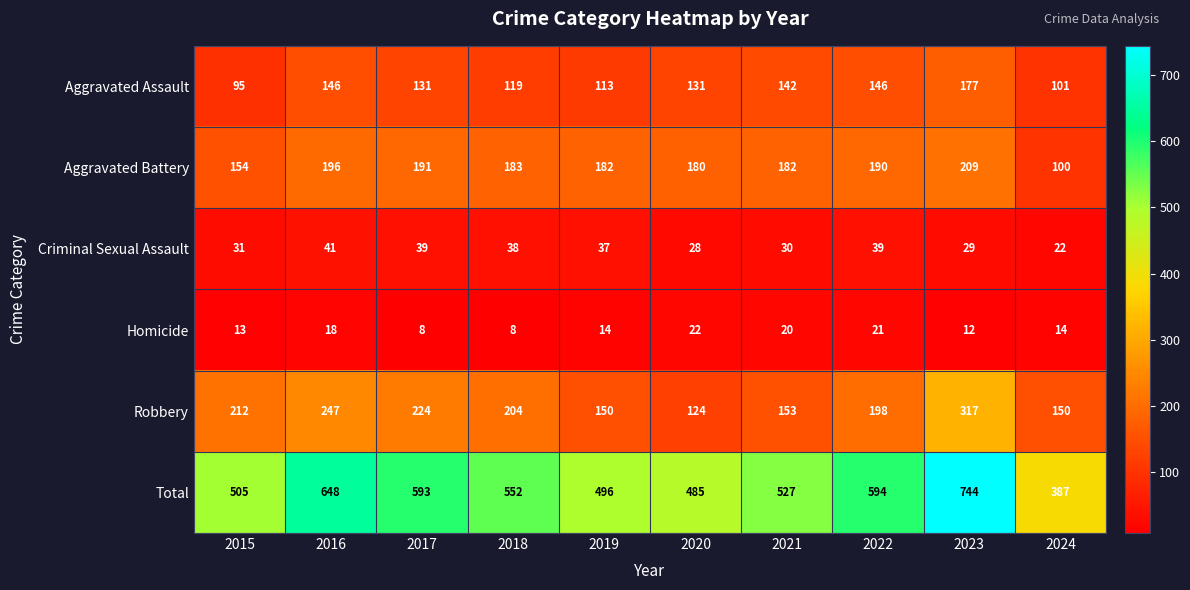

True or false: Homicide has a value of 8 at 2018.

True